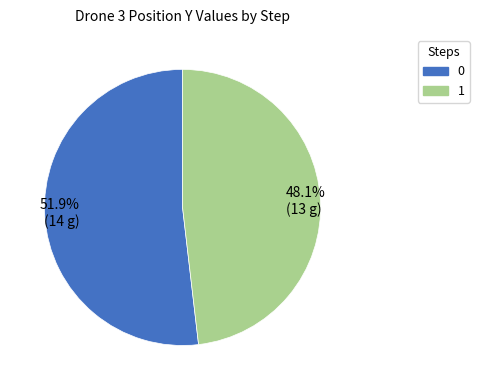

To the nearest percent, what is the difference between the largest and smallest slice percentages?

4%